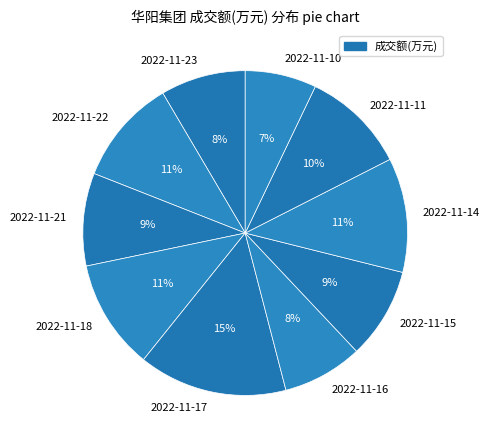

What percentage is the 2022-11-11 slice, to the nearest percent?

10%